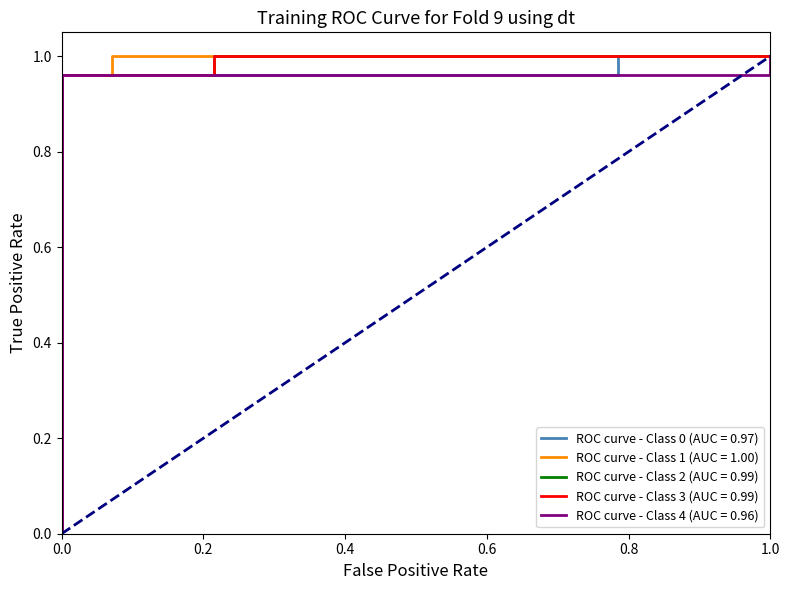

Is it true that pred equals 0.7 at 33?

False